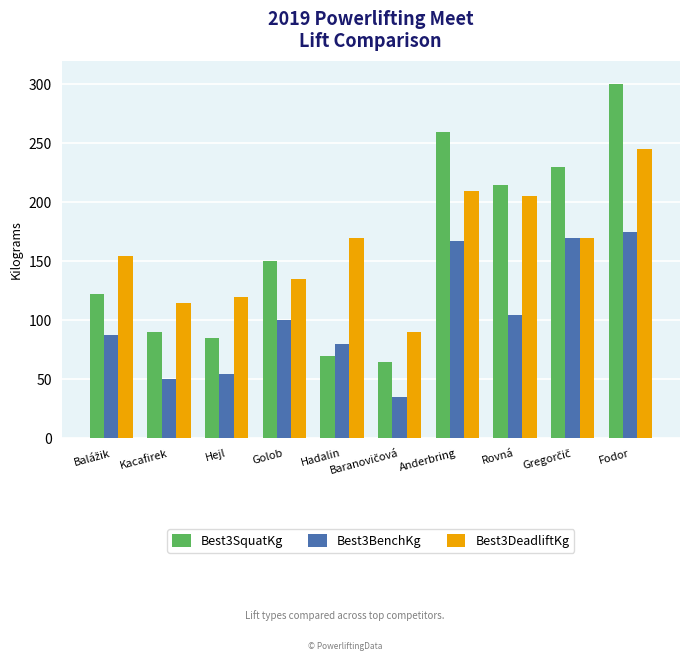

Which series has the largest range (max minus min)?

Best3SquatKg